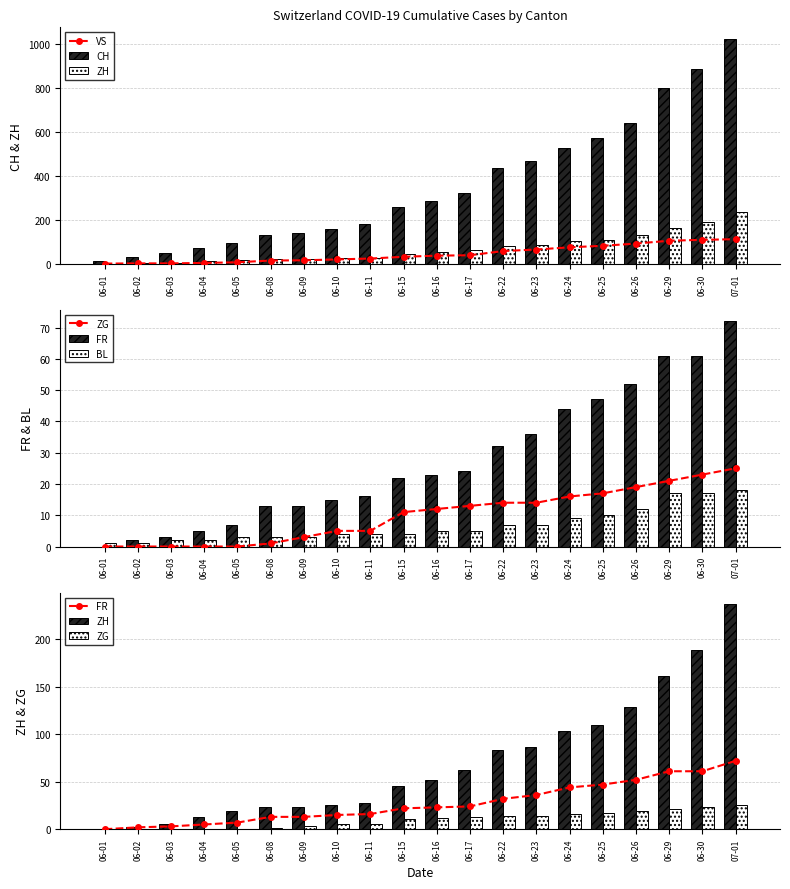

Reading left to right, what are all the values shown in this chart?

VS: 1	2	2	4	7	15	16	20	24	32	37	39	58	65	75	82	92	105	109	112
CH: 12	33	50	74	95	132	142	160	180	257	284	320	436	468	526	570	641	800	886	1024
ZH: 0	2	5	13	19	23	23	26	28	45	52	62	83	87	103	110	129	161	189	237
ZG: 0	0	0	0	0	1	3	5	5	11	12	13	14	14	16	17	19	21	23	25
FR: 0	2	3	5	7	13	13	15	16	22	23	24	32	36	44	47	52	61	61	72
BL: 1	1	2	2	3	3	3	4	4	4	5	5	7	7	9	10	12	17	17	18